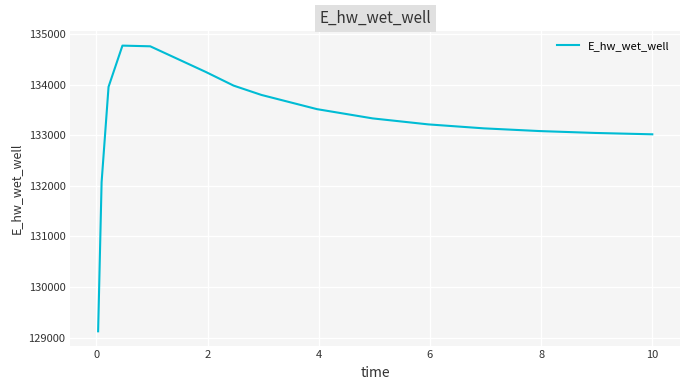

What is the sum of all values?

2132042.9